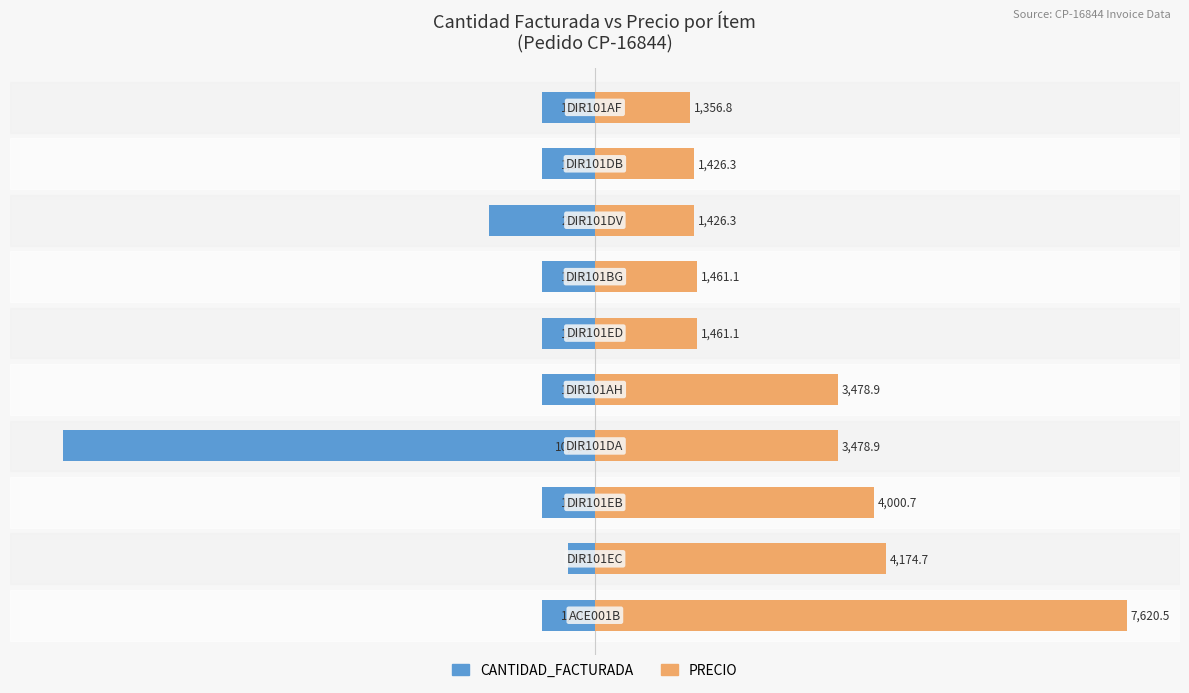

Which series changed the most between 7 and 8?

CANTIDAD_FACTURADA